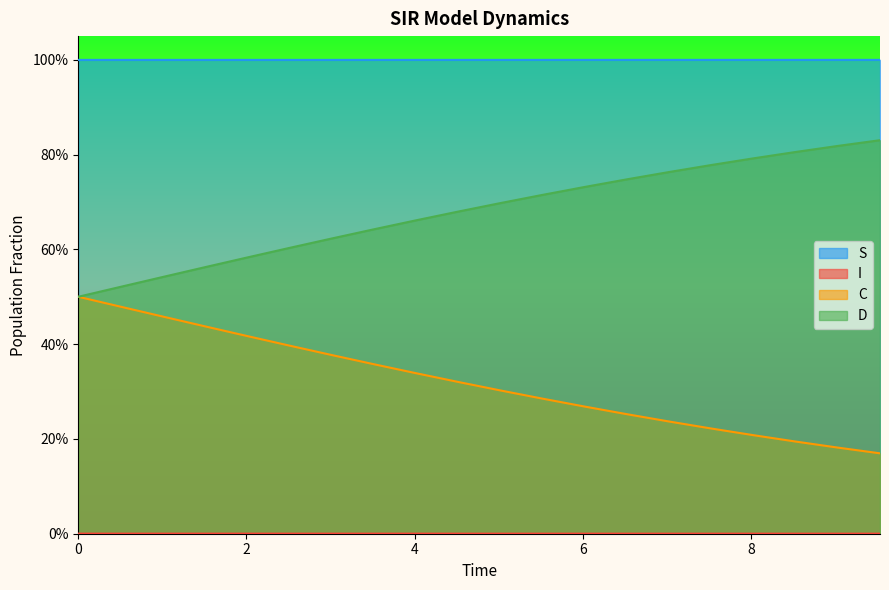

Does the chart display data point markers on the line(s)?

No